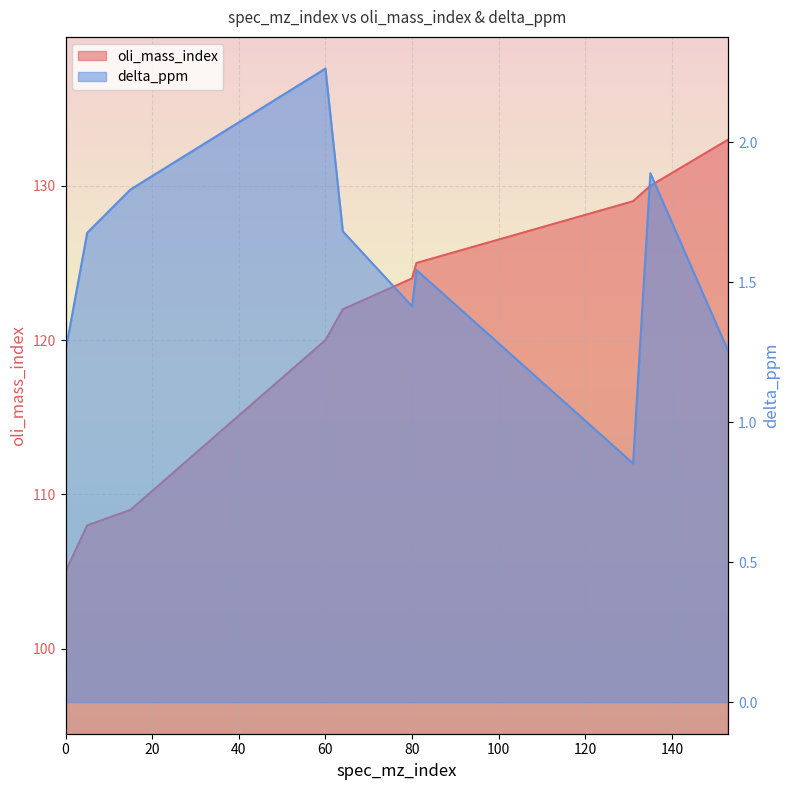

How many lines are shown in the chart?

2